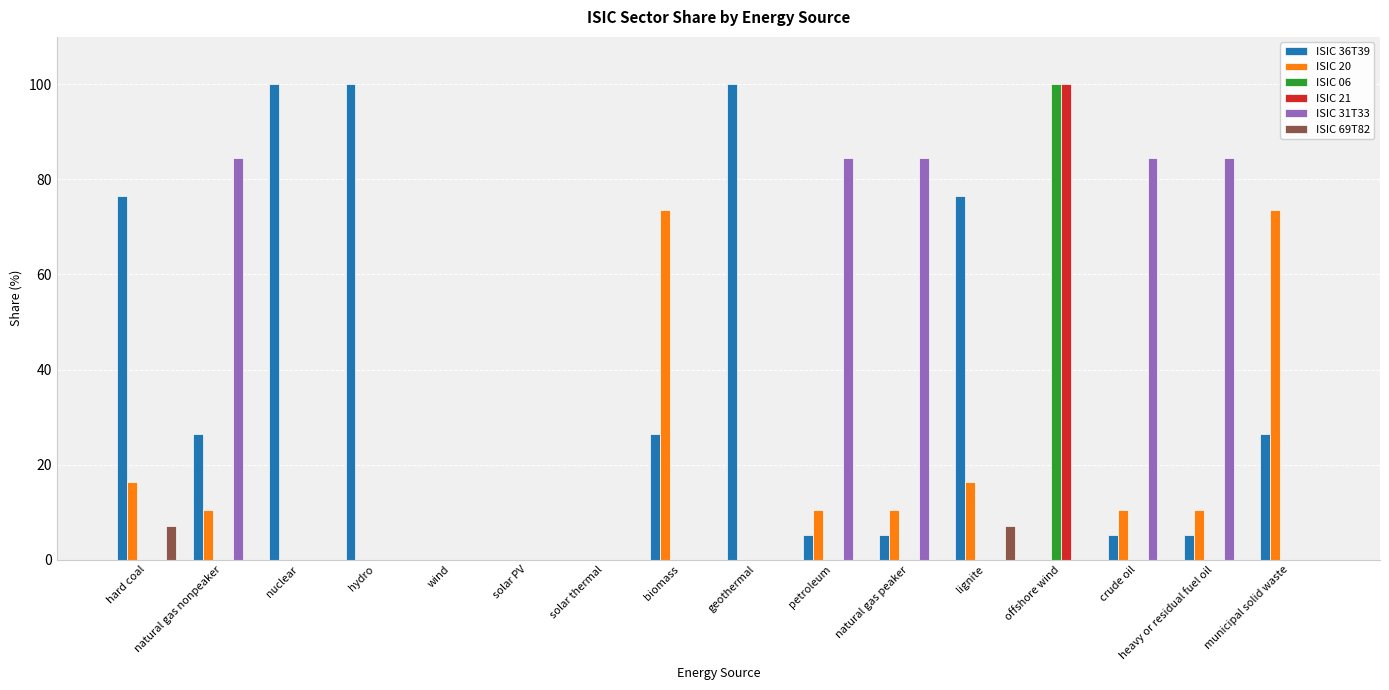

Which series has the largest total across all categories?

ISIC 36T39